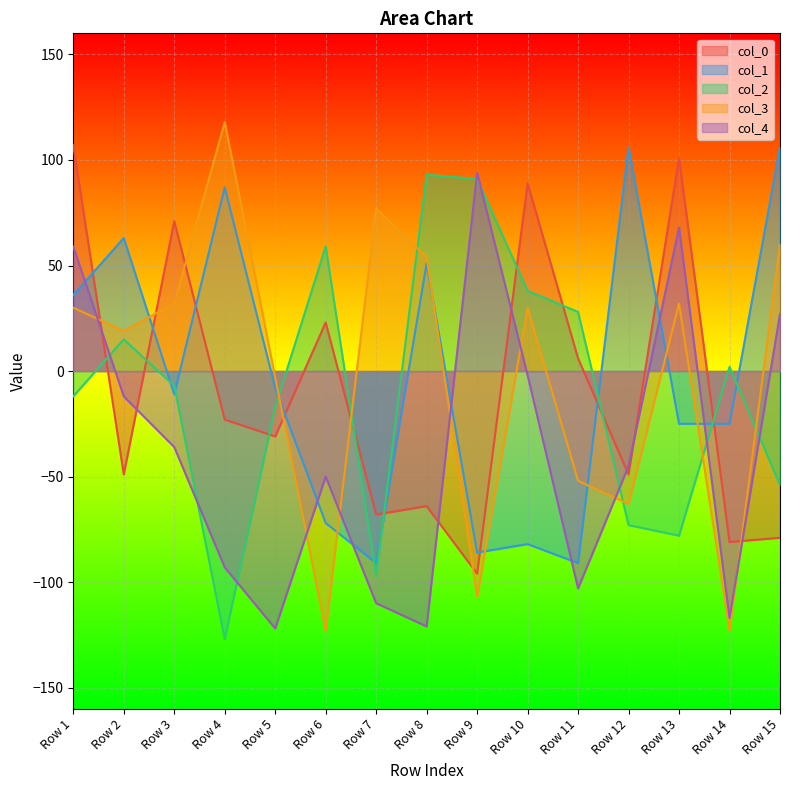

True or false: col_4 and col_1 intersect in this chart.

True